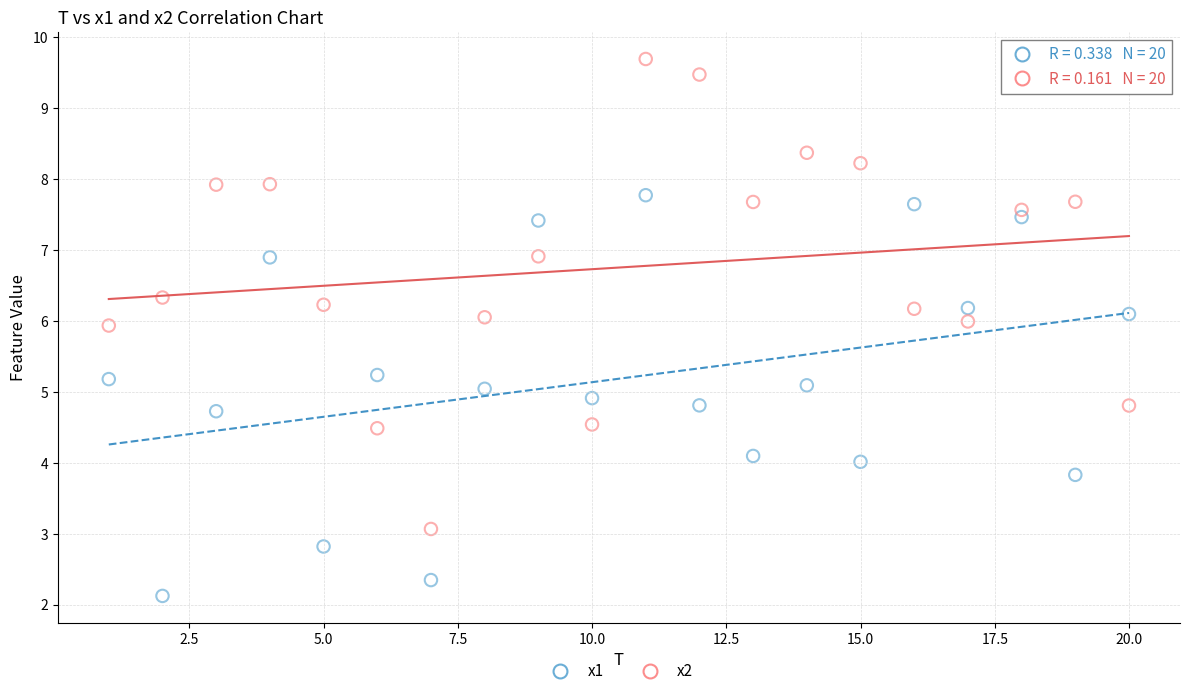

What are all the series names shown in the legend?

x1, x2